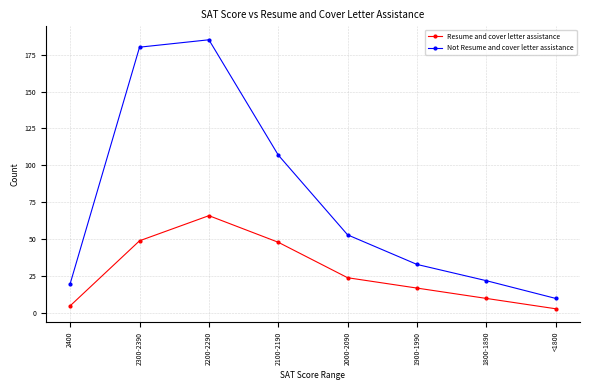

Reading left to right, list all the values displayed in this chart.

Resume and cover letter assistance: 2400=5	2300-2390=49	2200-2290=66	2100-2190=48	2000-2090=24	1900-1990=17	1800-1890=10	<1800=3
Not Resume and cover letter assistance: 2400=20	2300-2390=180	2200-2290=185	2100-2190=107	2000-2090=53	1900-1990=33	1800-1890=22	<1800=10